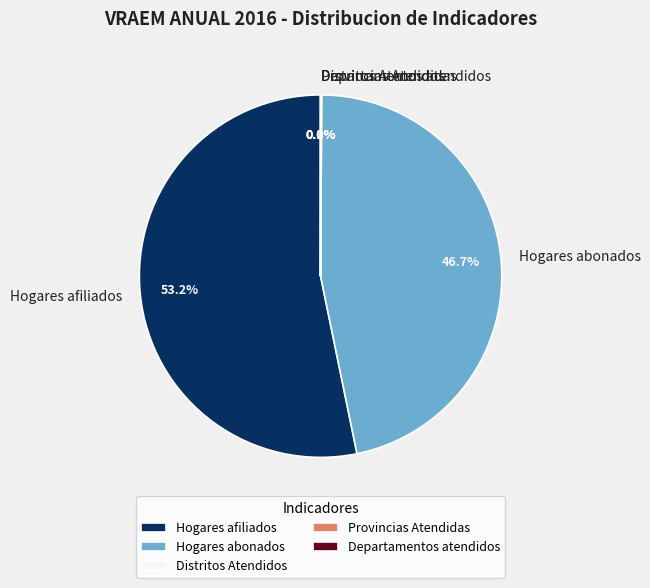

Which category has the biggest portion of the pie?

Hogares afiliados